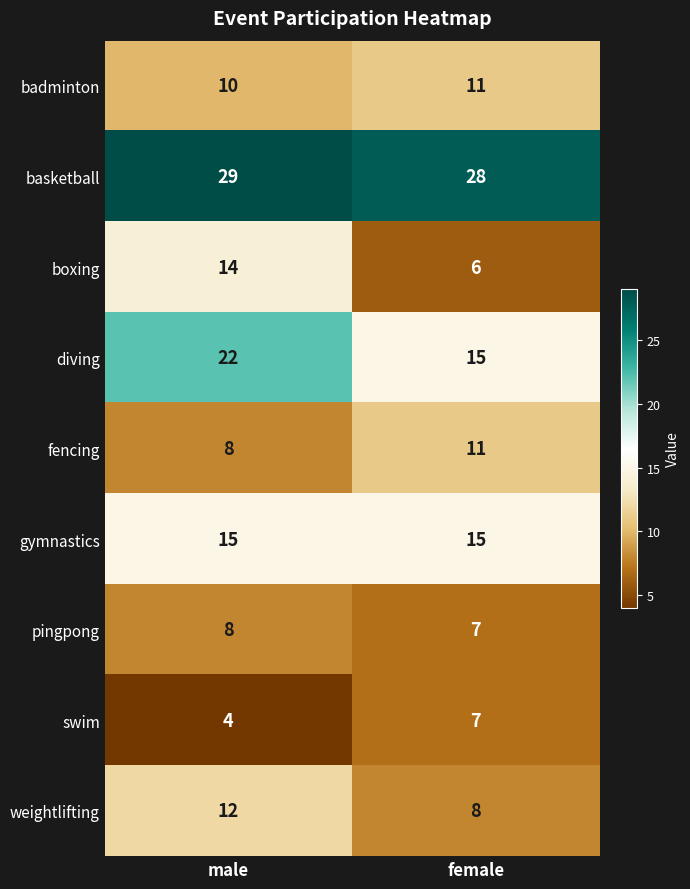

Which series has the largest total across all categories?

basketball